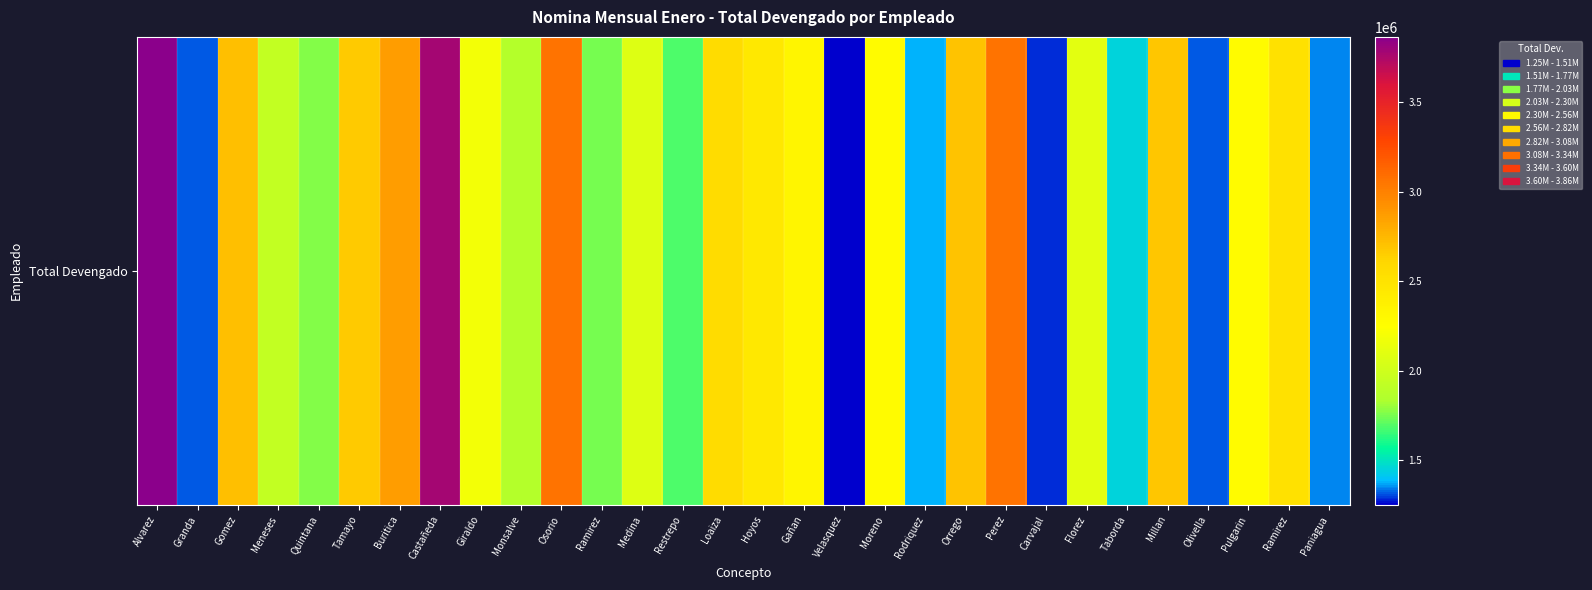

Approximately how many times larger is the value at Carvajal compared to Loaiza?

0.5